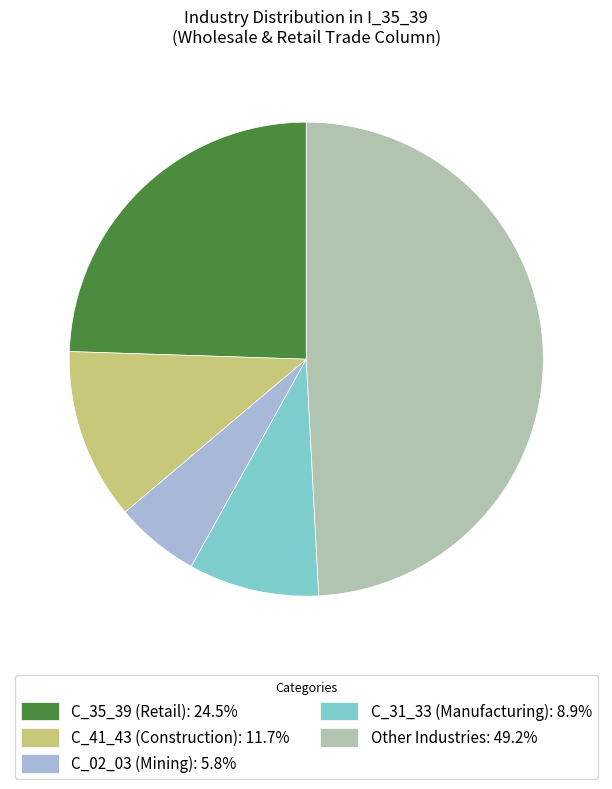

Is there a majority slice in this chart?

No